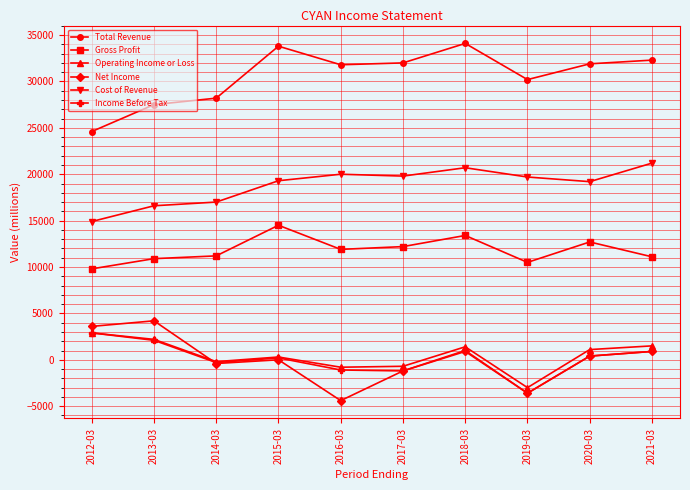

What is the total value across all series at 2016-03?

57400